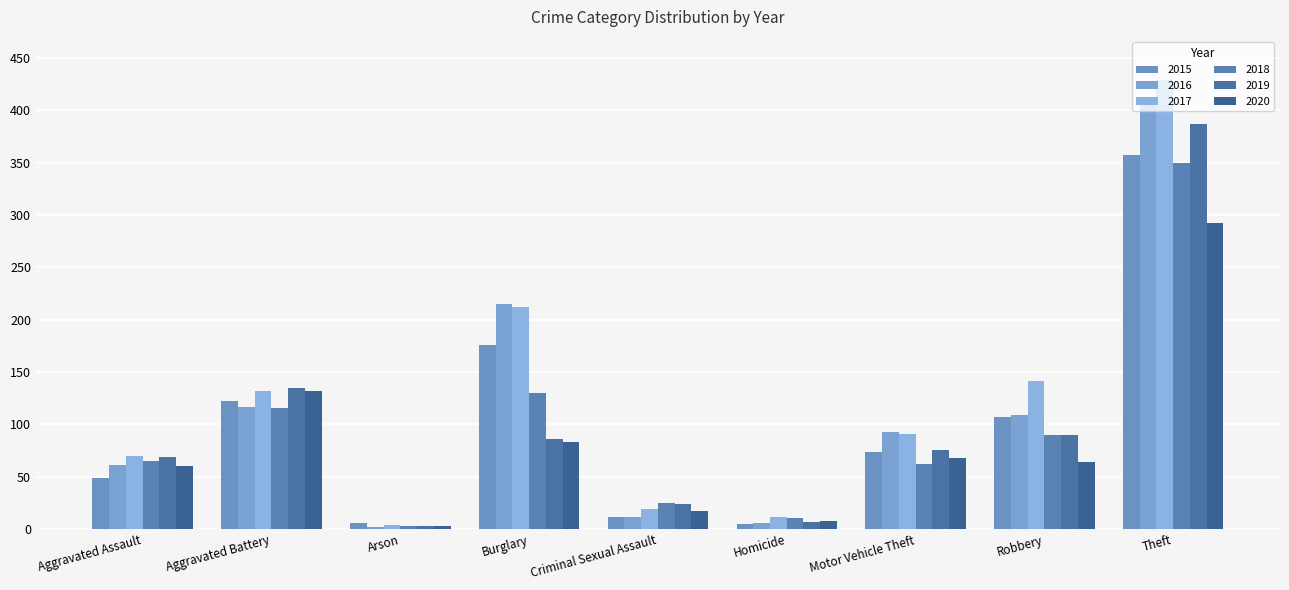

What is the difference between the maximum and minimum values in the 2017 series?

425